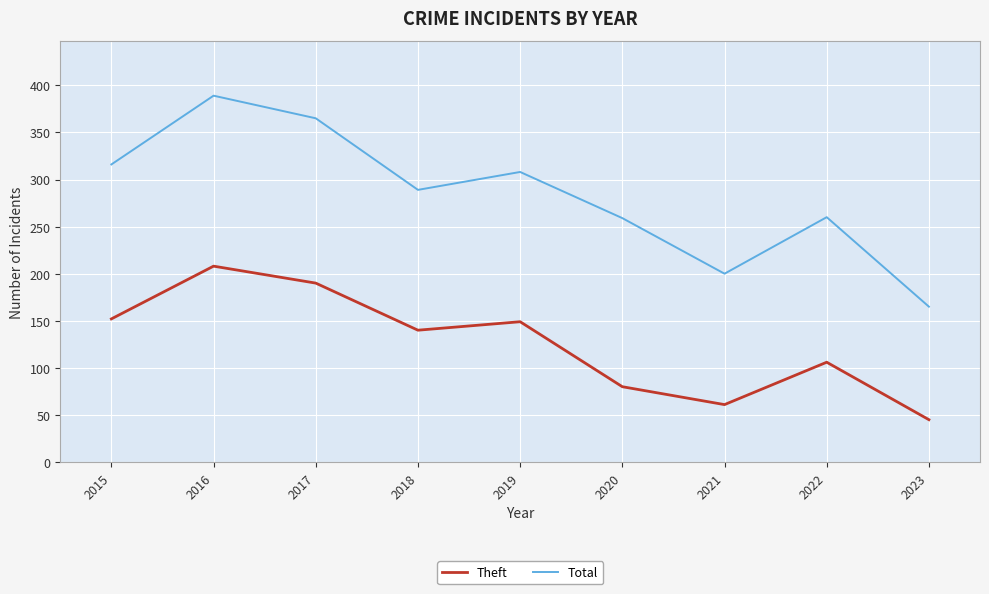

True or false: Total and Theft intersect in this chart.

False